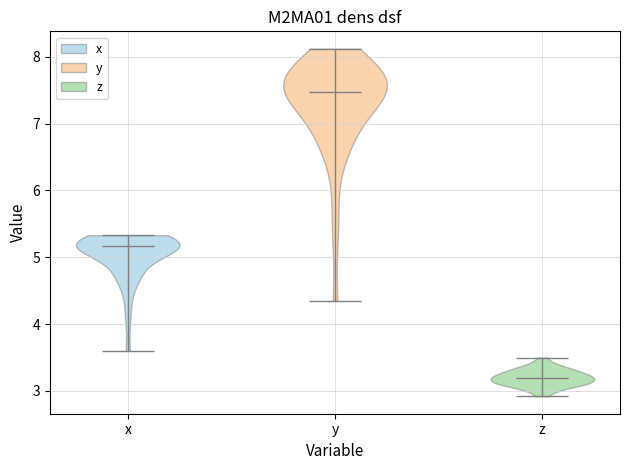

What is the highest point the violin for x reaches on the y-axis? The values are not printed on the chart, so give them approximately, as read against the axis.

5.3